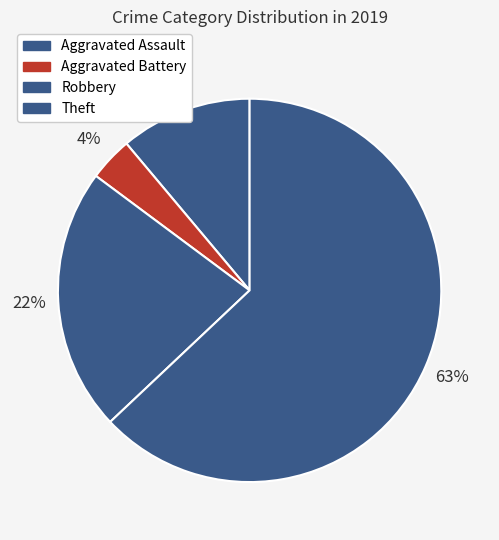

Which category accounts for the majority?

Theft